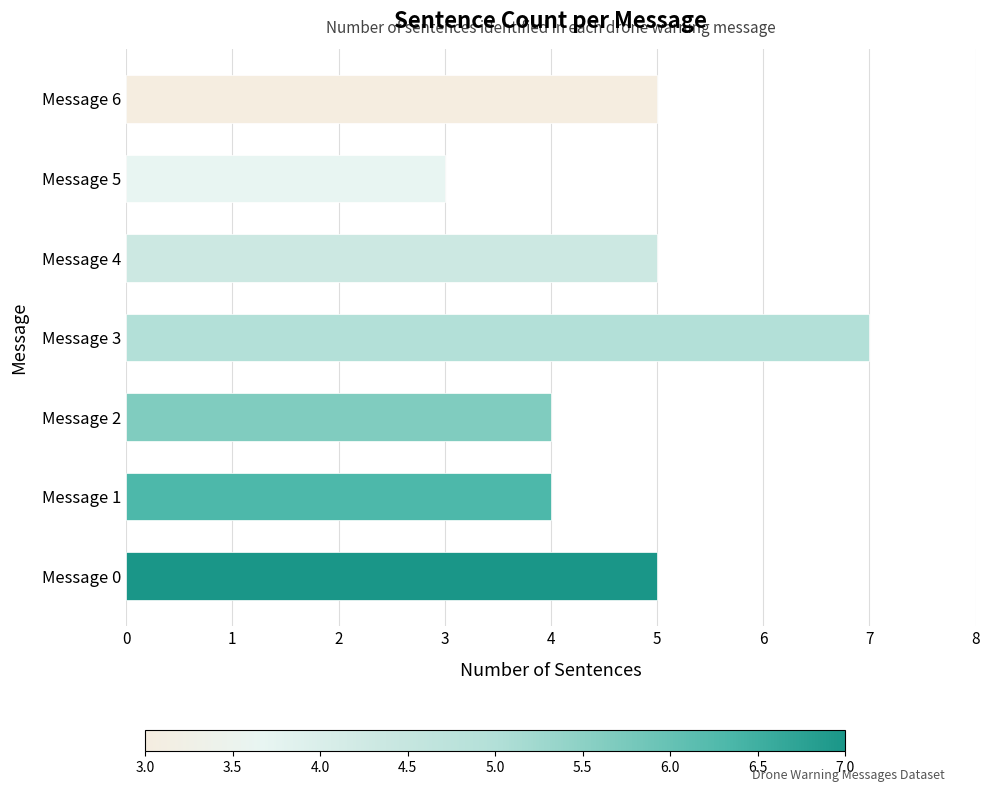

Reading bottom to top, list all the values displayed in this chart.

5	4	4	7	5	3	5